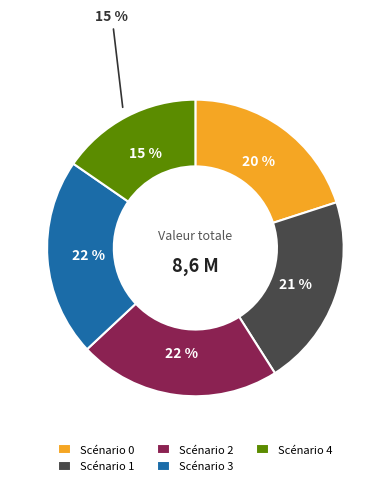

Does 0 account for over 50% of the chart?

No